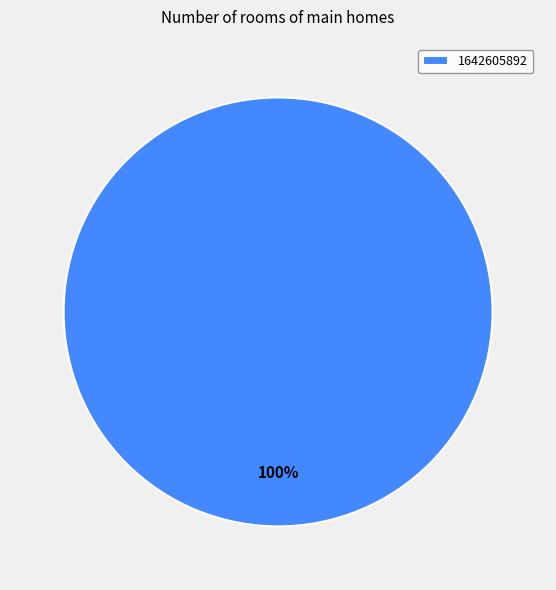

The 1642605892 slice represents 100% of the pie. True or false?

True